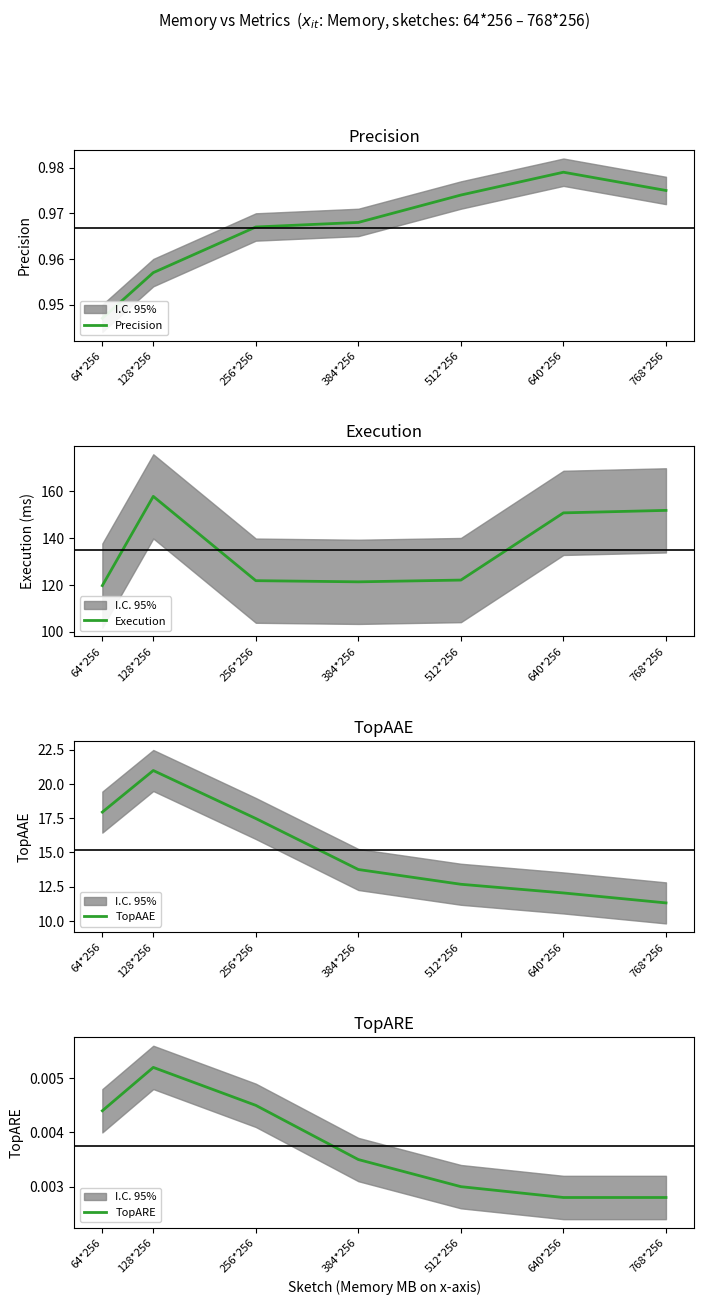

How many values in the TopAAE series are below 13?

3